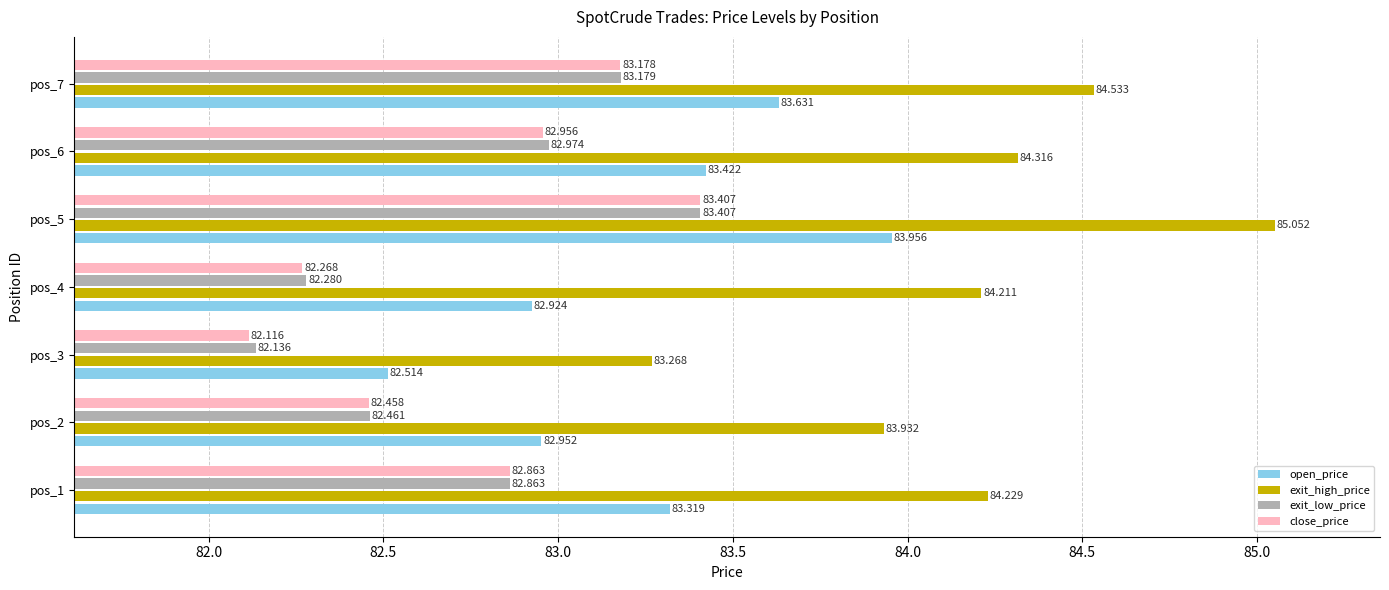

Which series has the widest spread of values?

exit_high_price